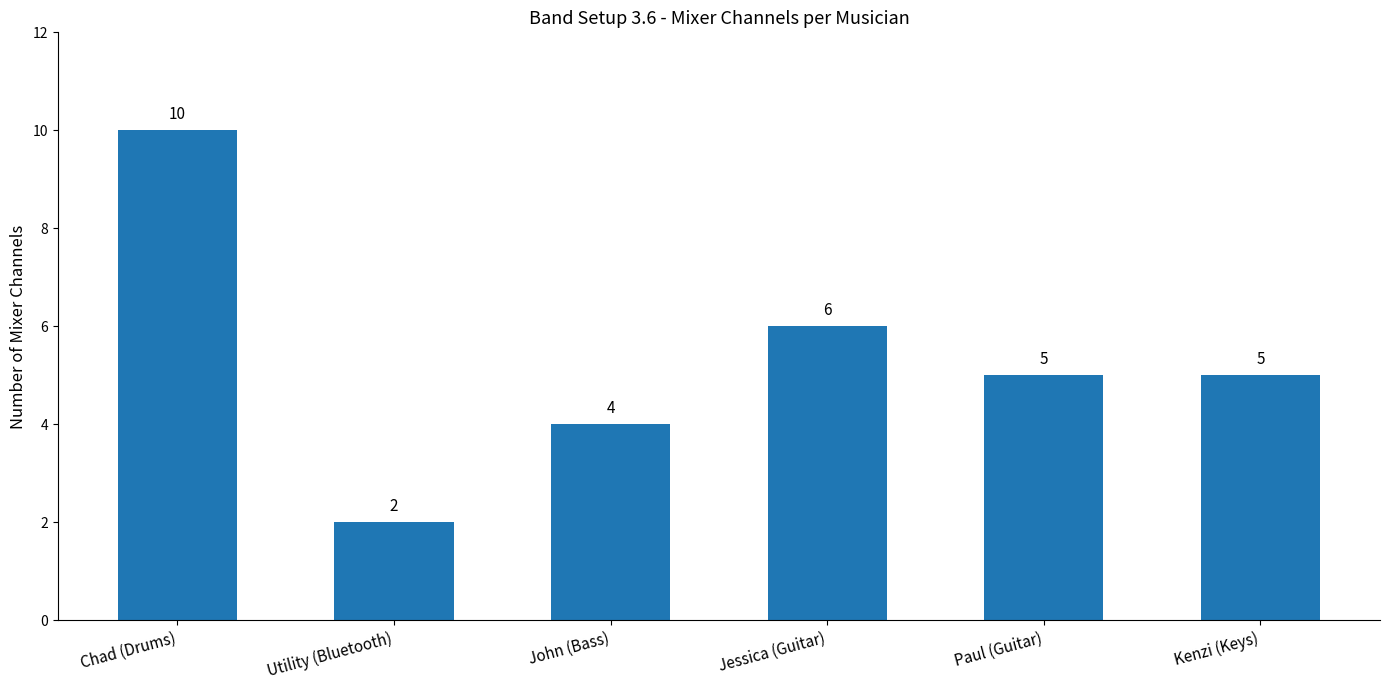

How many bars are there in total?

6